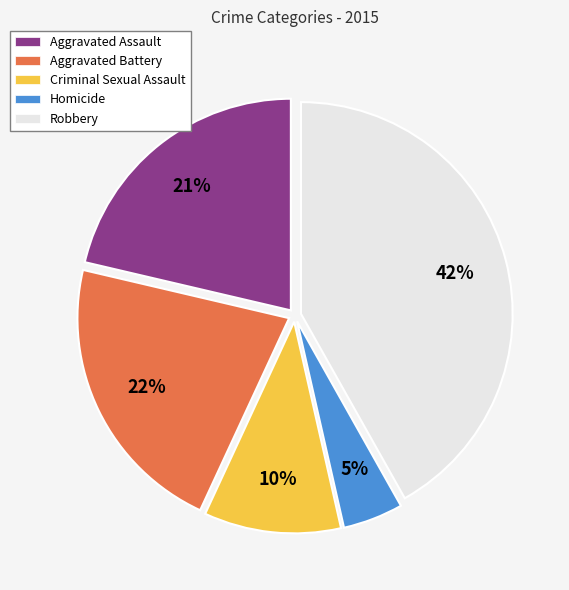

How many slices are in this pie chart?

5